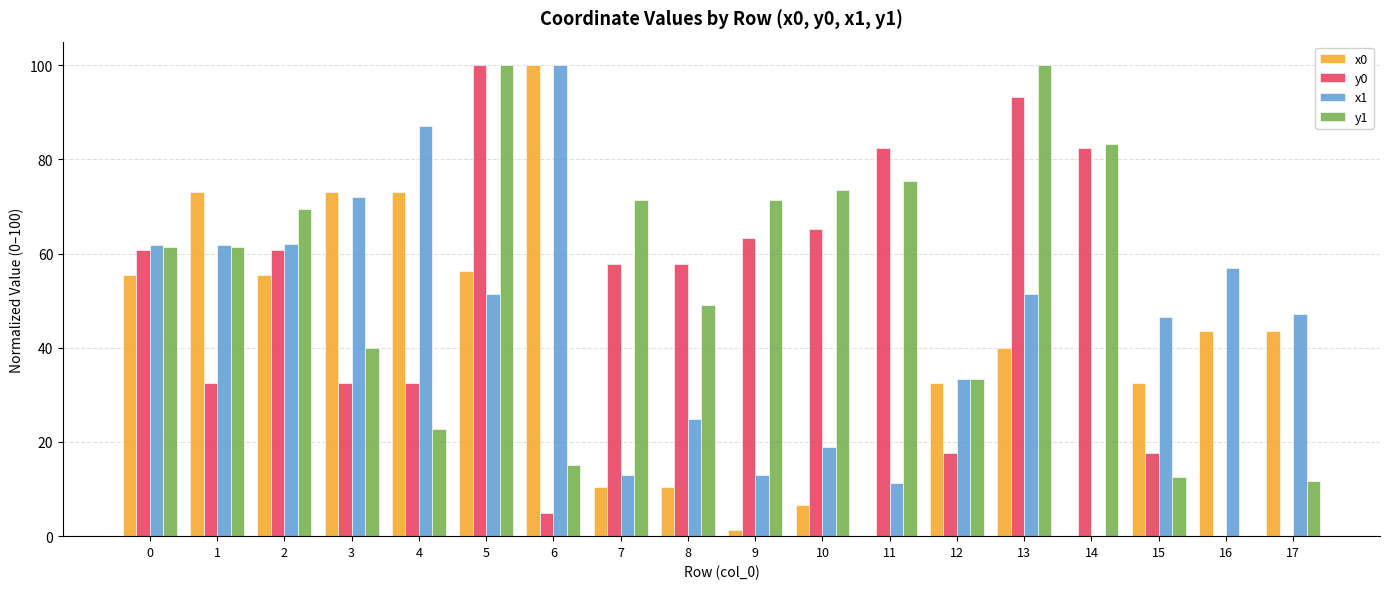

How many data points in y1 are above 61?

10